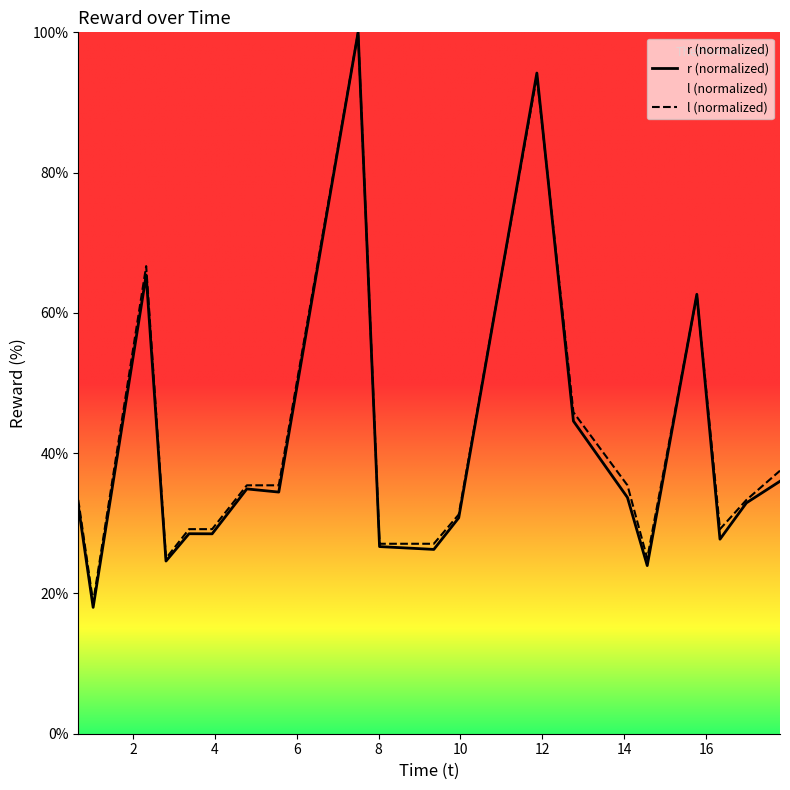

What is the lowest value of the r (normalized) series?

18.0